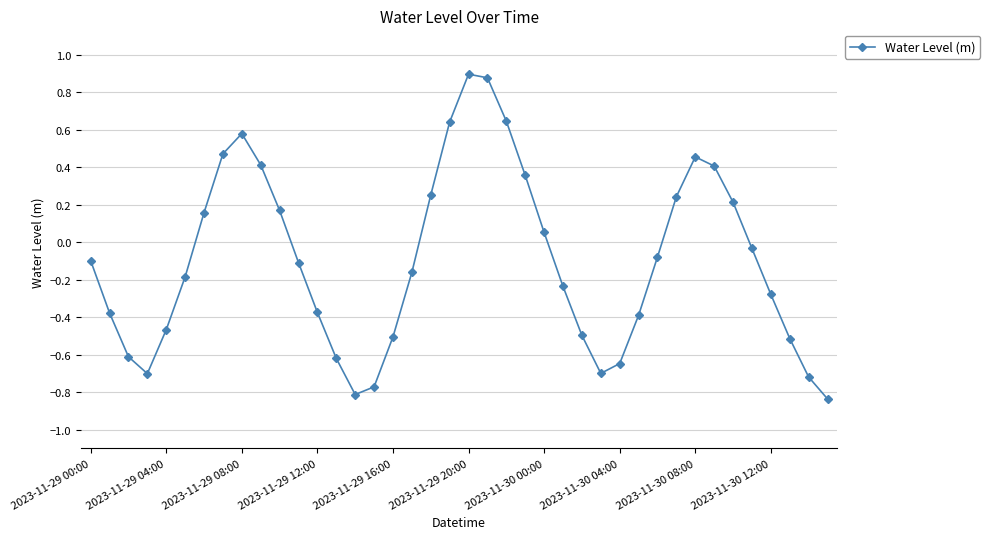

True or false: the data has more than 1 interior local peaks.

True